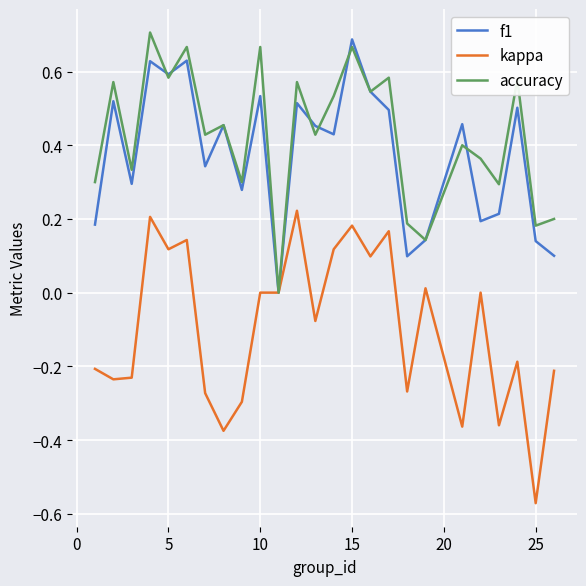

Which series has the largest range (max minus min)?

kappa